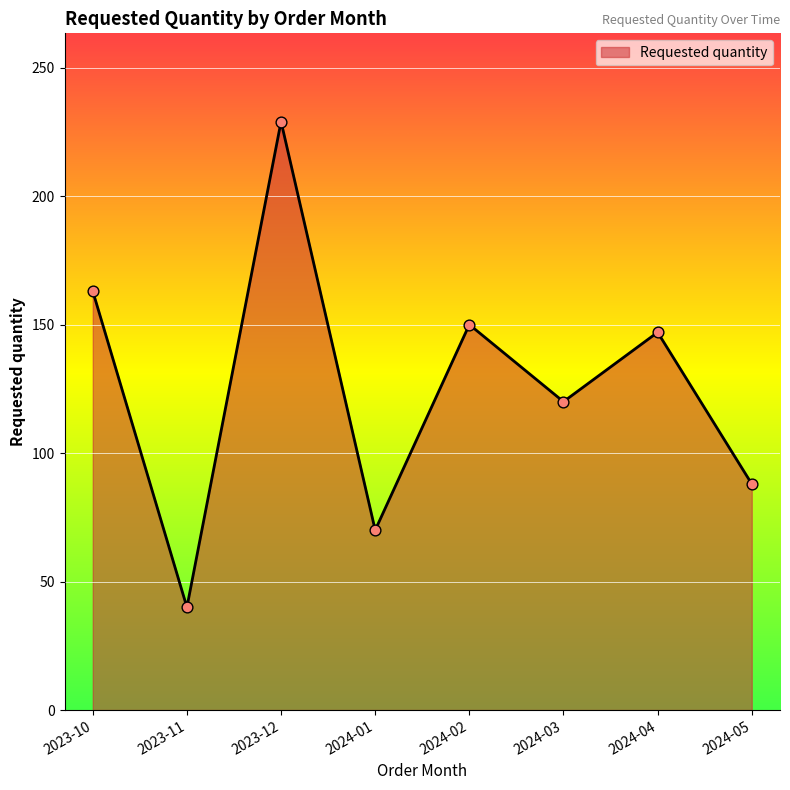

What is the change in value from 2023-10 to 2024-01?

-93